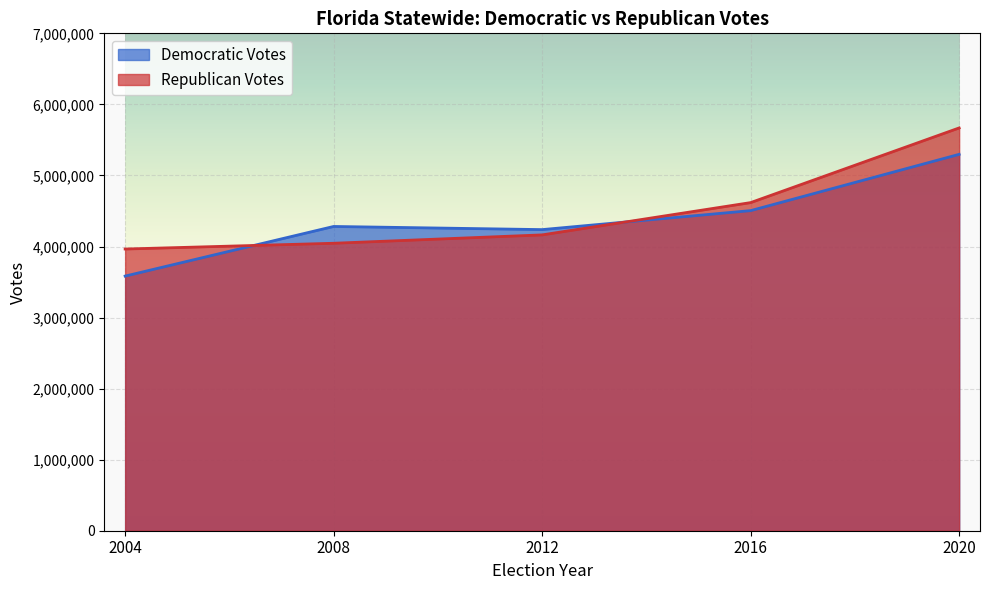

True or false: Republican Votes and Democratic Votes cross at least once.

True